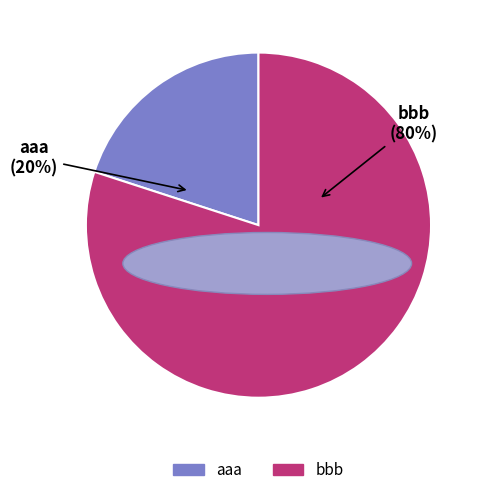

Is it true that aaa is 20% of the pie?

True